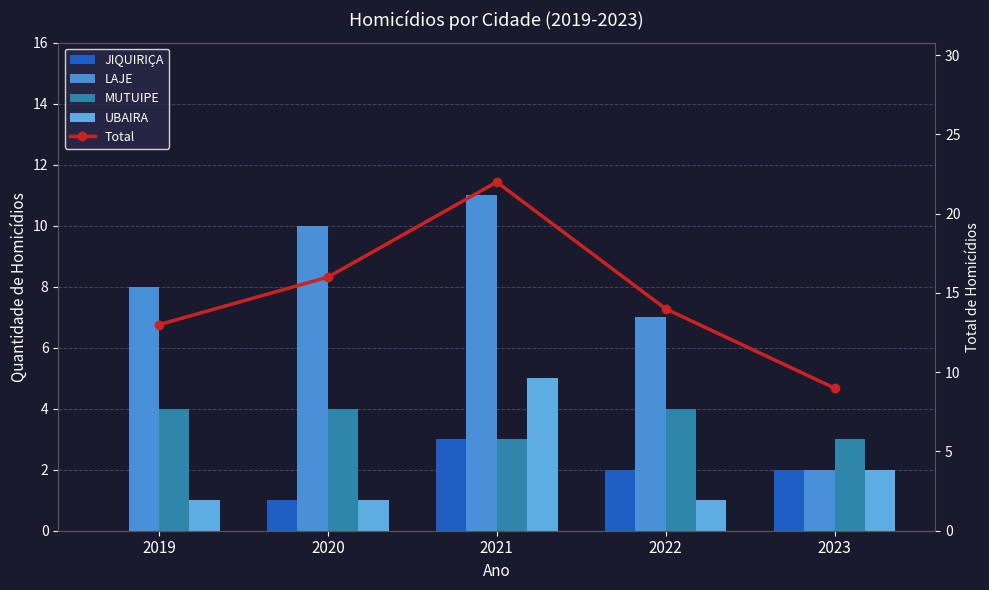

Which series changed the most between 2022 and 2023?

LAJE